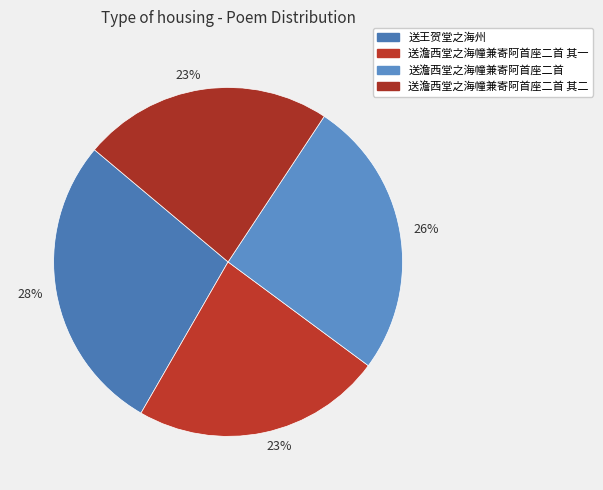

How many slices are in this pie chart?

4